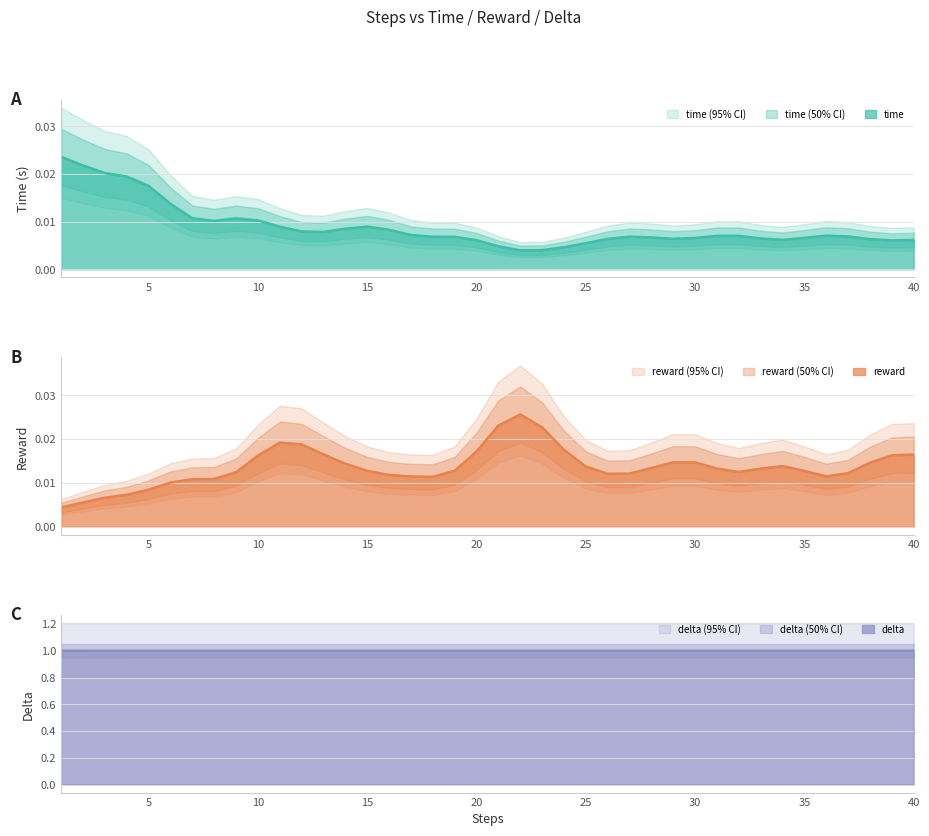

Which series changed the most between 12 and 40?

time